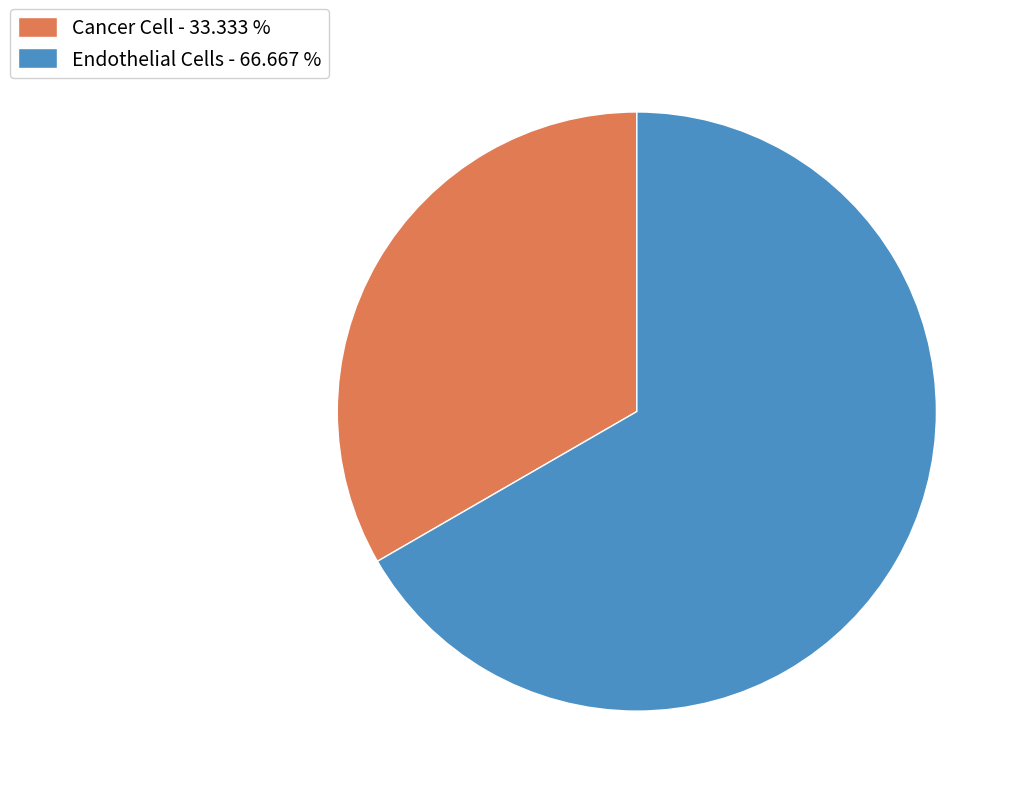

Rank the categories by value from lowest to highest.

Cancer Cell, Endothelial Cells